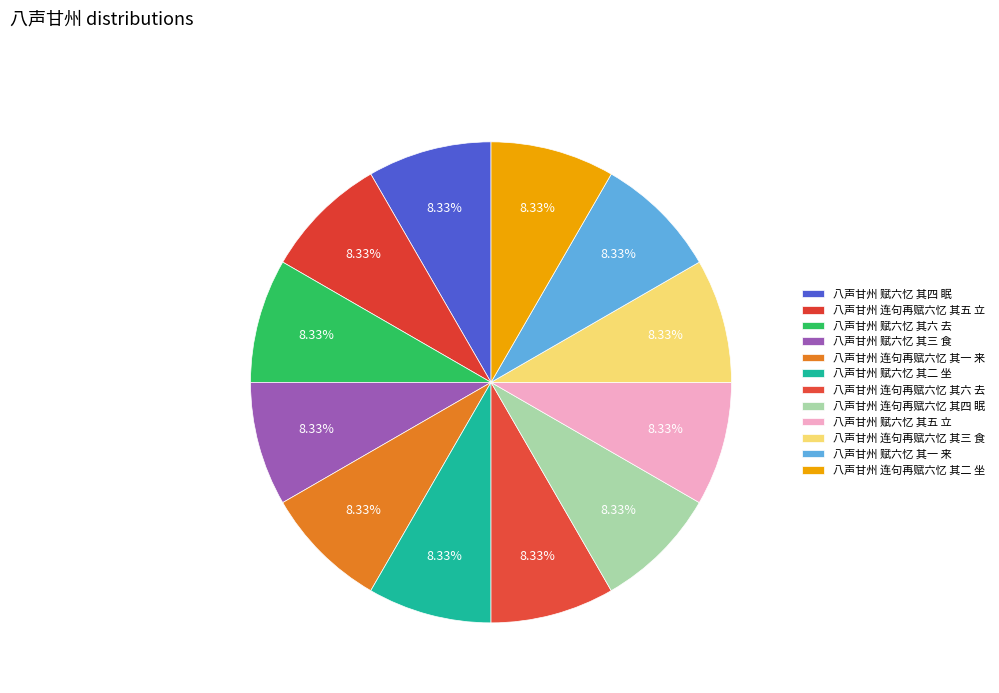

What percentage do 八声甘州 连句再赋六忆 其六 去 and 八声甘州 赋六忆 其三 食 together represent?

16.7%